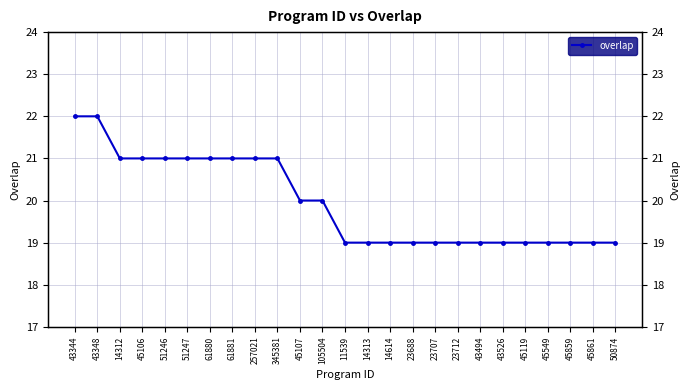

Reading right to left, transcribe all the data shown in this chart.

19	19	19	19	19	19	19	19	19	19	19	19	19	20	20	21	21	21	21	21	21	21	21	22	22